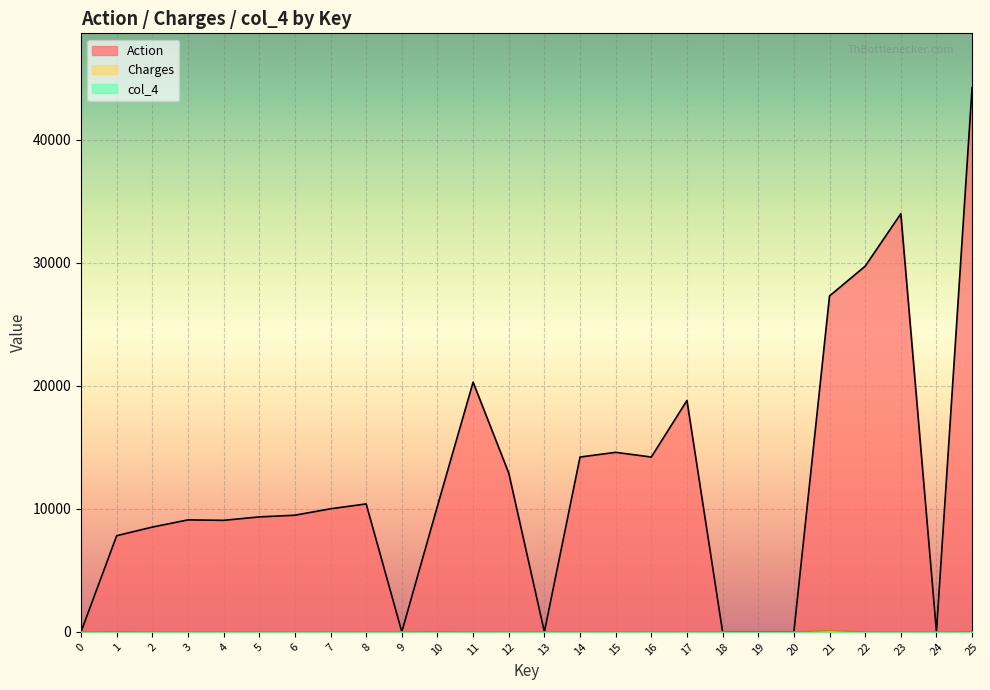

Which series has the largest range (max minus min)?

Action